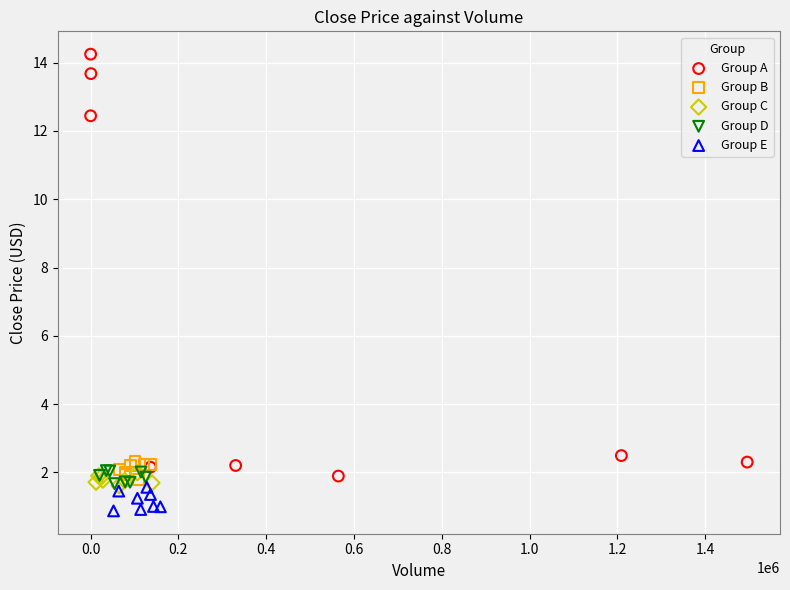

Which series contains the highest Y value?

Group A